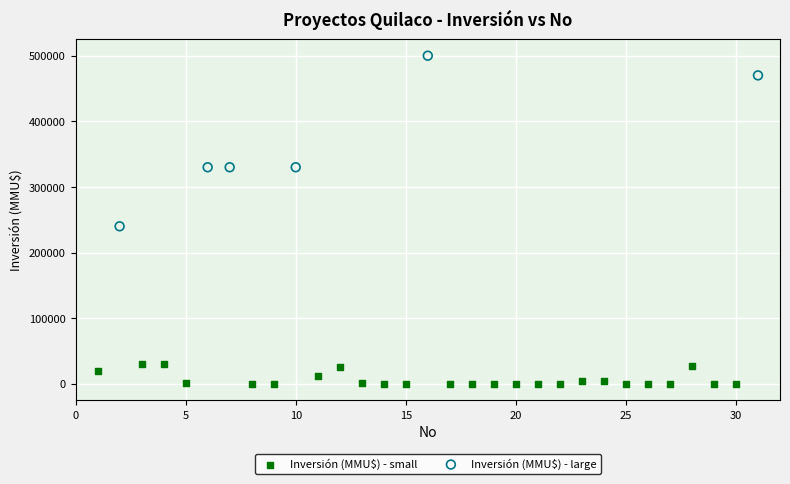

Which series contains the highest Y value?

Inversión (MMU$) - large